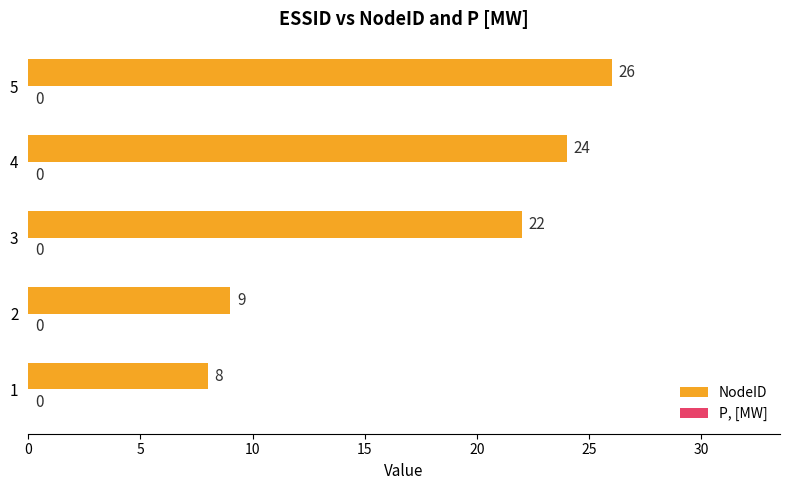

The chart shows a value of 26 at 5. True or false?

True